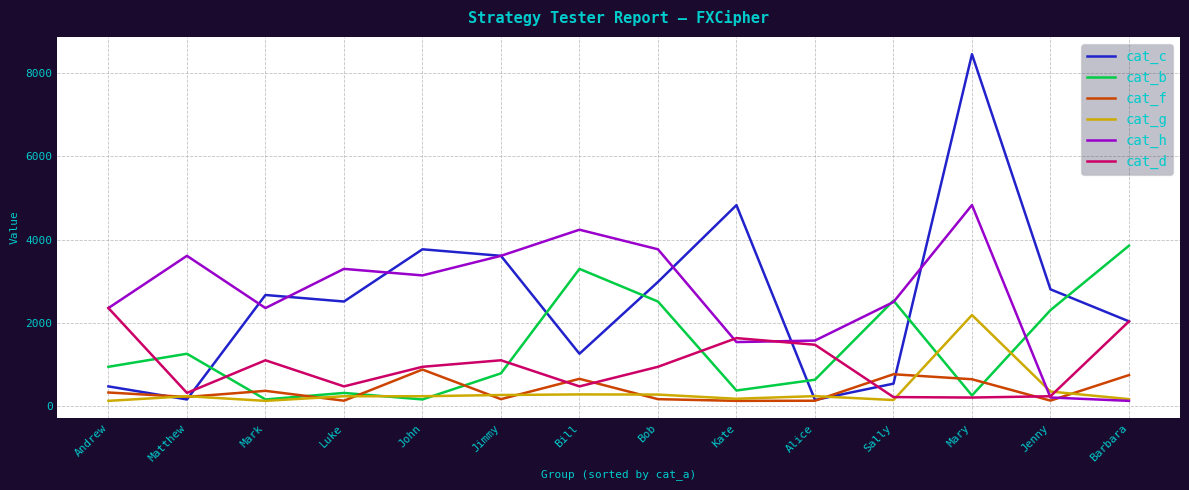

Which label corresponds to the largest value in the chart?

Mary